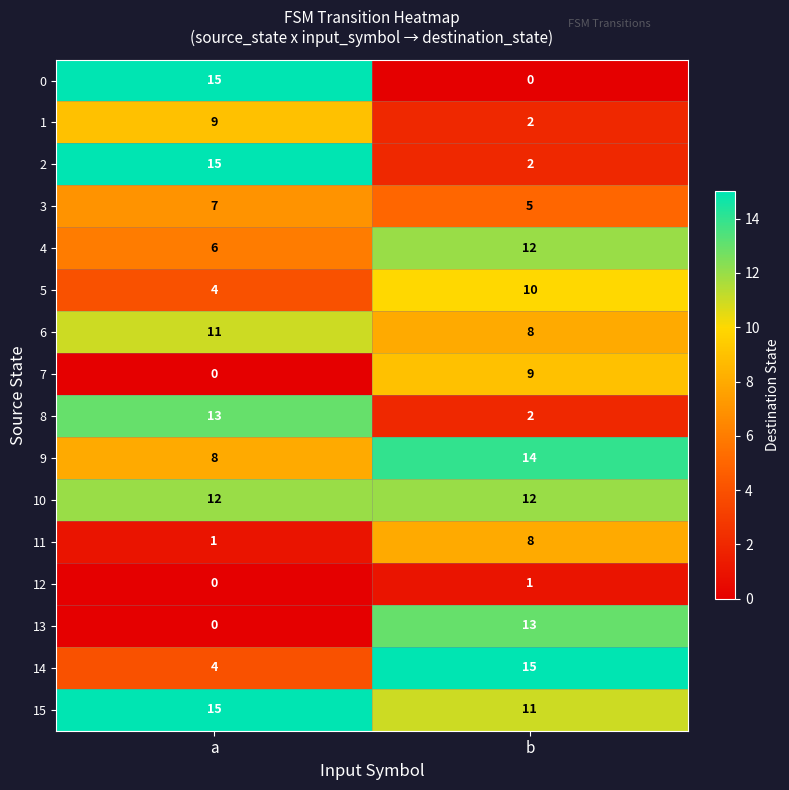

What is the difference between the highest and lowest values at b?

15